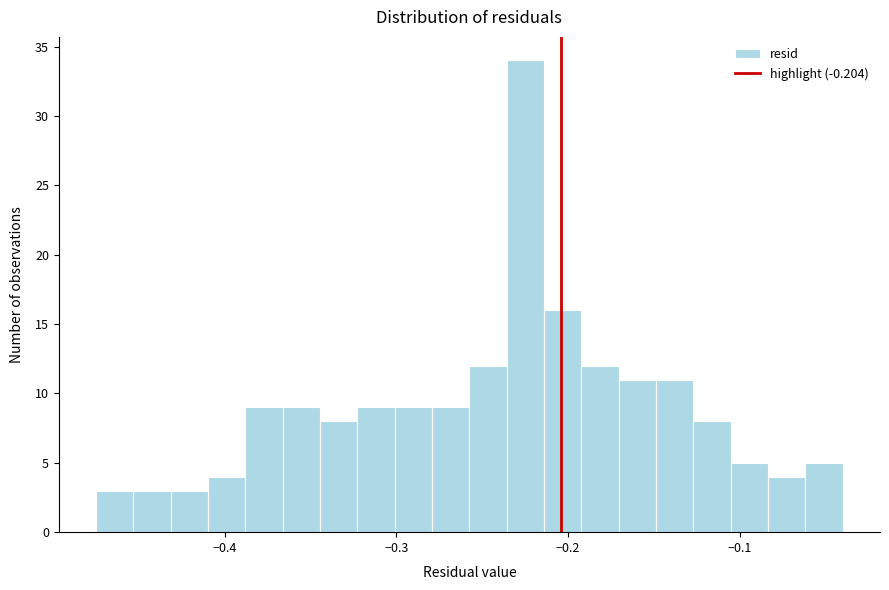

Around what value on the x-axis is the tallest bar? Give the approximate position of its centre, as read against the axis.

-0.22